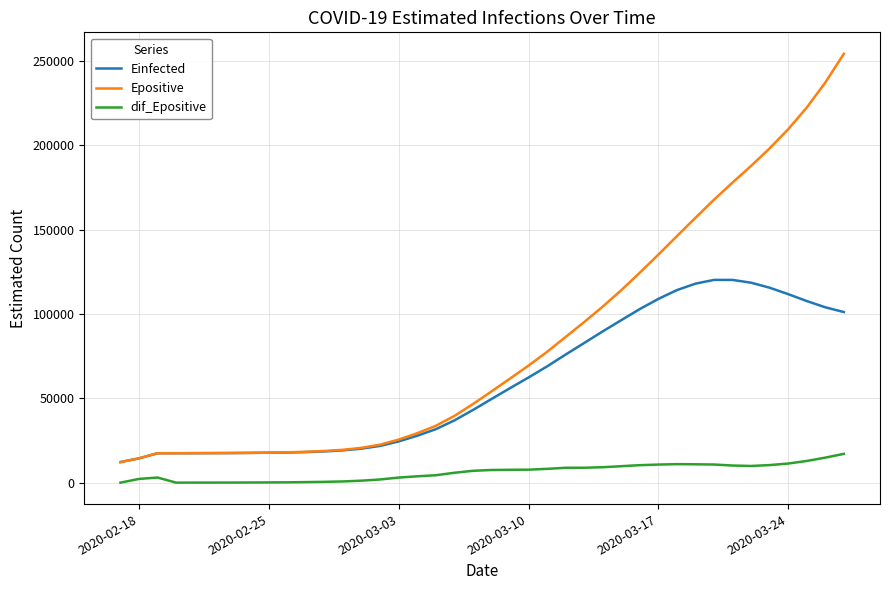

List the series in order of their overall mean, highest first.

Epositive, Einfected, dif_Epositive